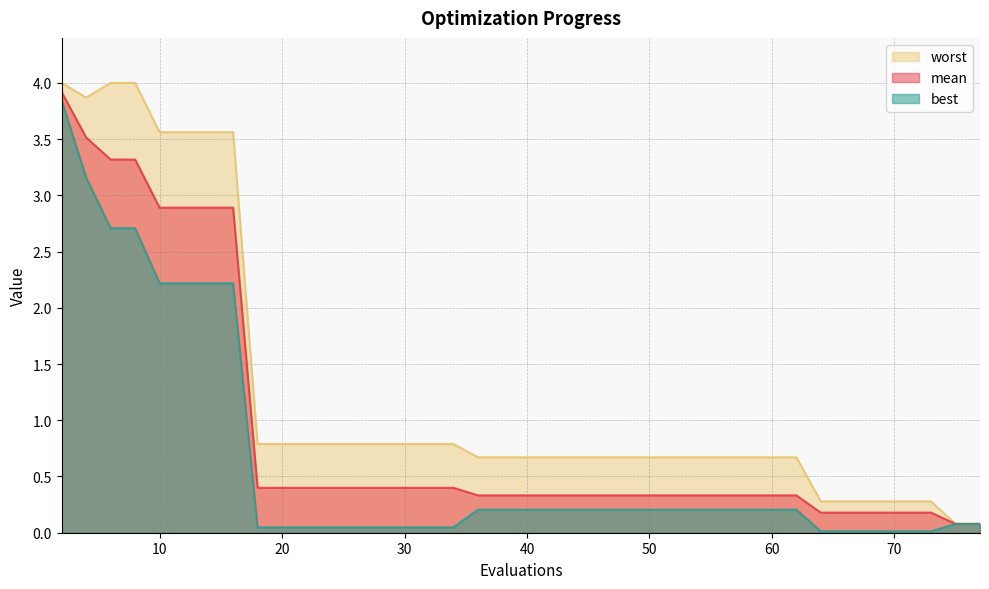

Which series has the largest total across all categories?

worst